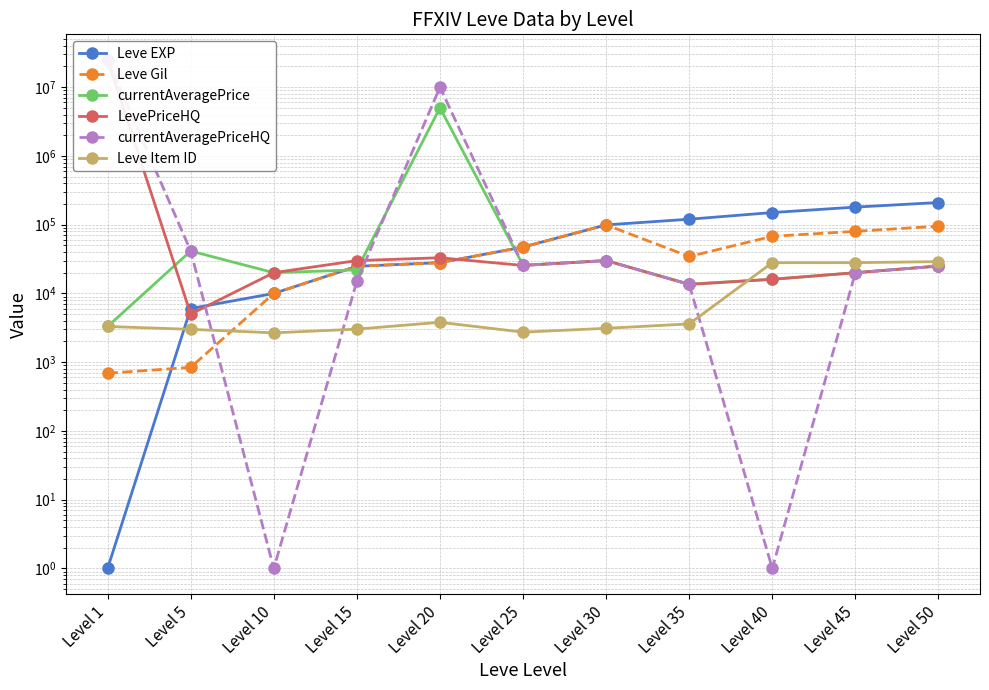

Between which two adjacent categories do LevePriceHQ and currentAveragePriceHQ first intersect?

Level 5 and Level 10